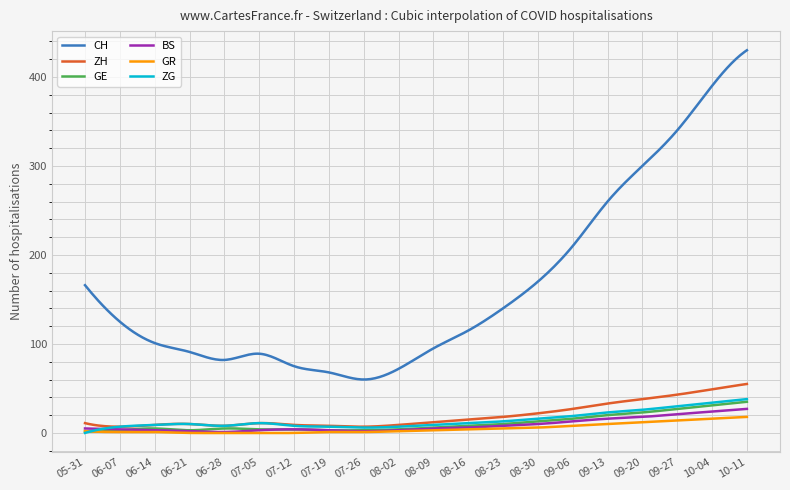

Which series has the largest total across all categories?

CH